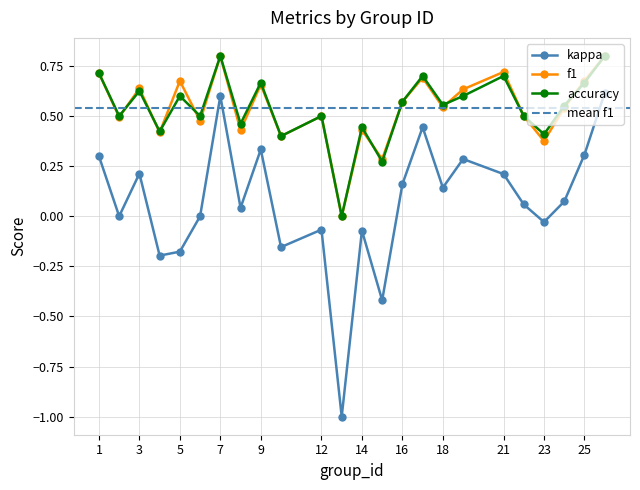

What is the sum of all accuracy values?

13.0